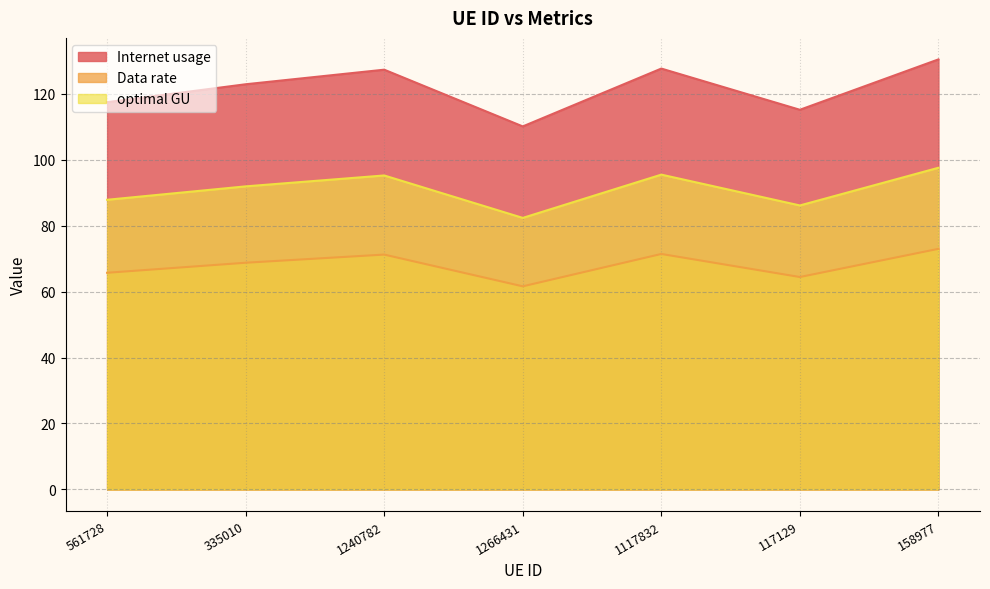

The value of Internet usage at 1117832 is 79.5. True or false?

False